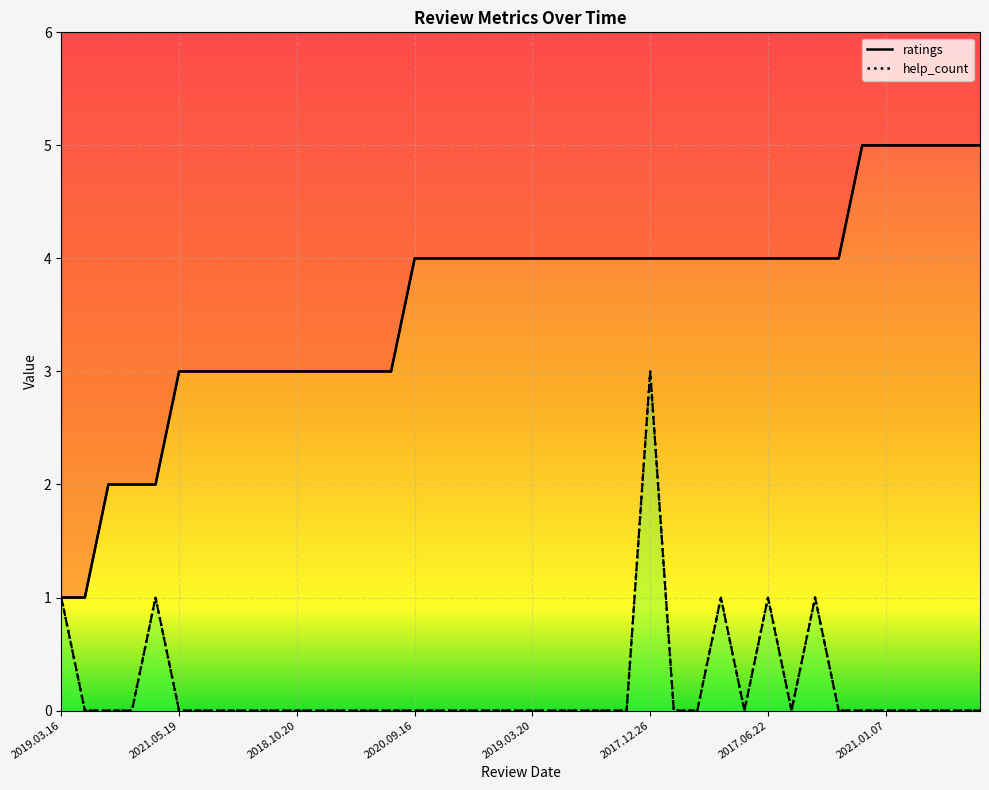

Which series has the largest total across all categories?

ratings